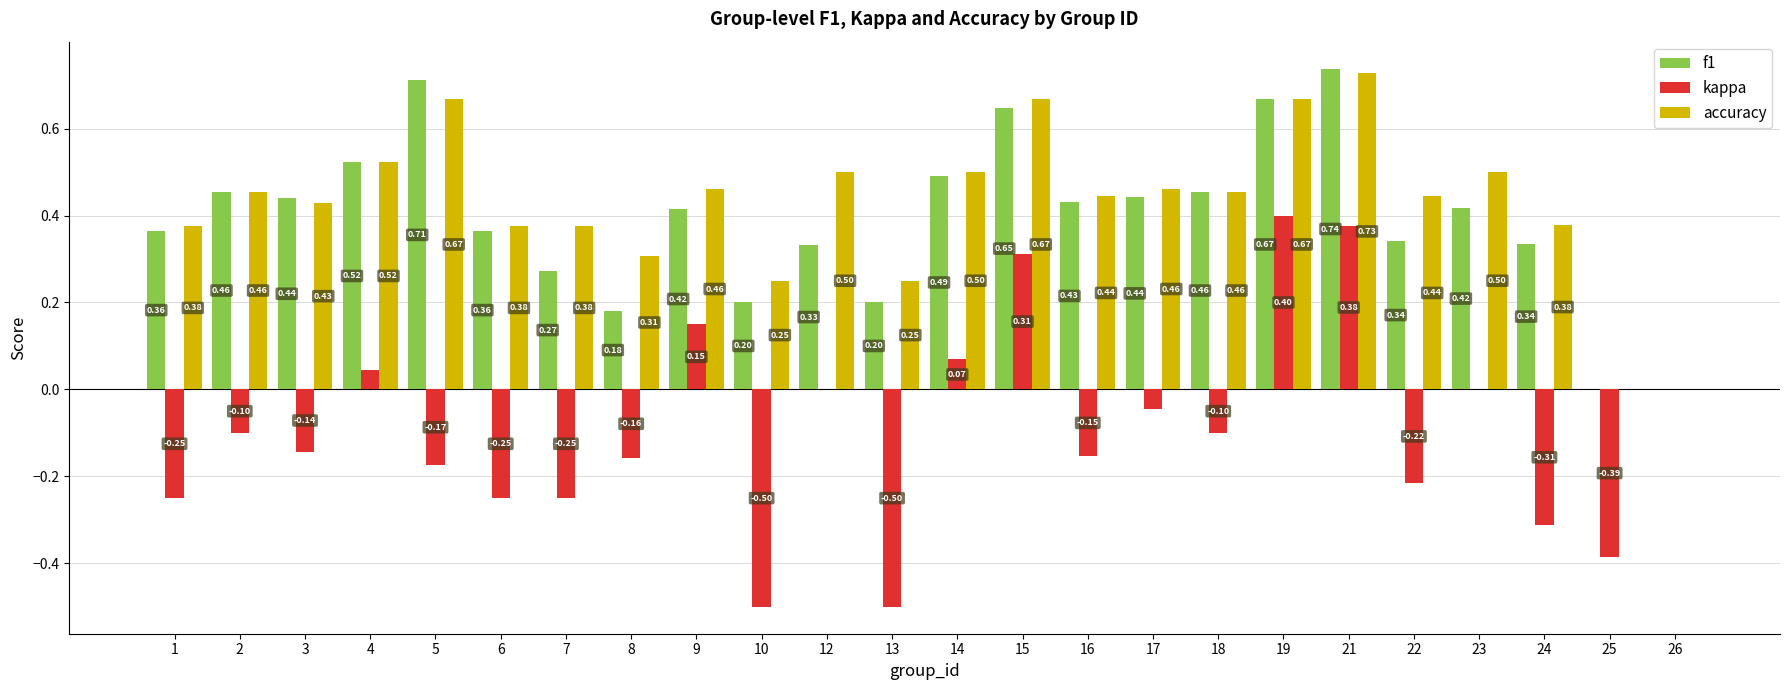

Count the number of categories in the chart.

24